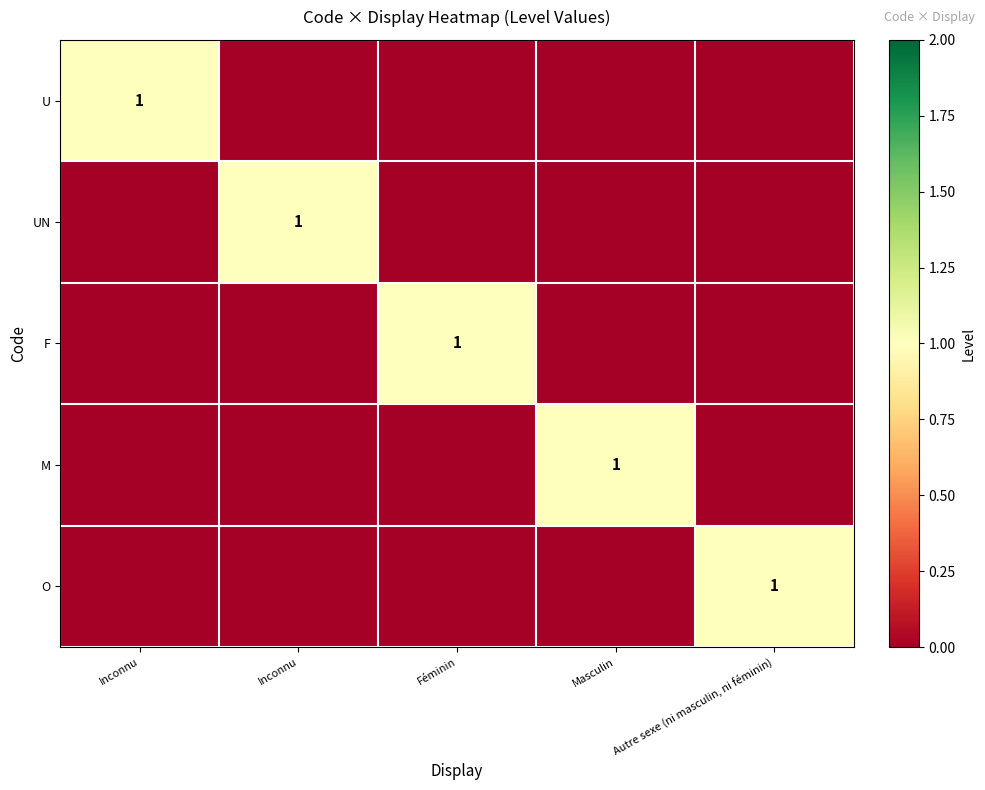

Rank the series at Féminin from lowest to highest value.

U, UN, M, O, F